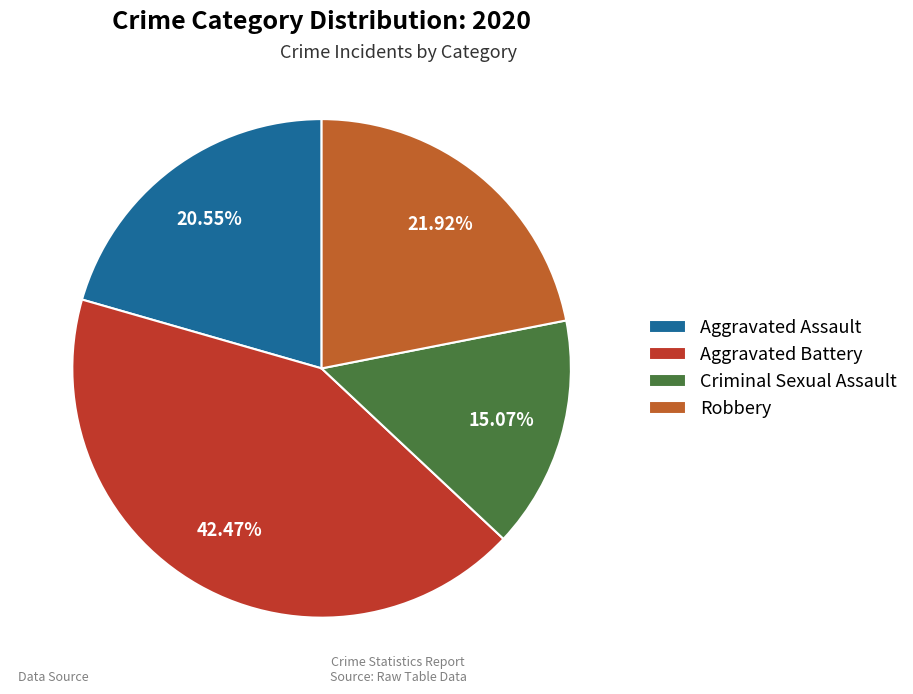

Which slice is the smallest?

Criminal Sexual Assault